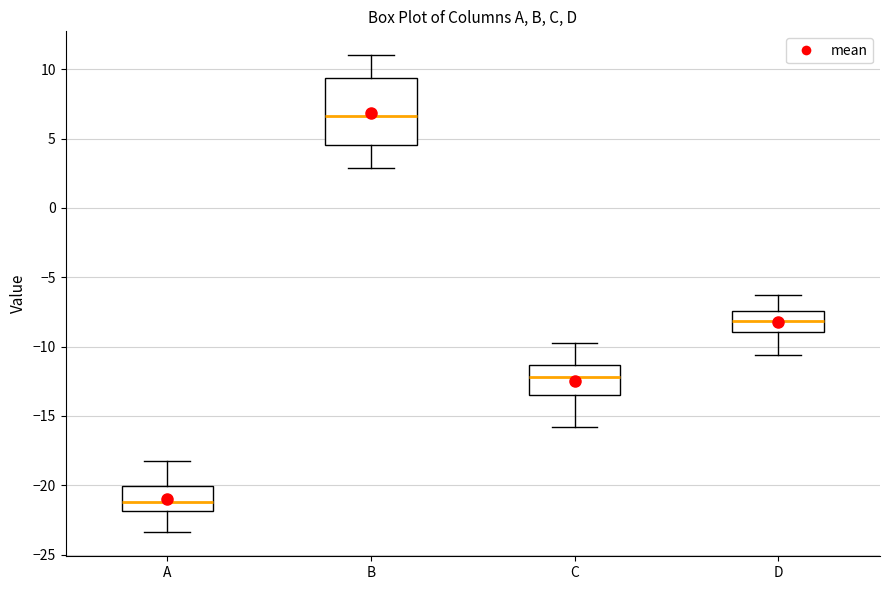

Comparing the boxes themselves (not the whiskers), which one is the tallest?

B